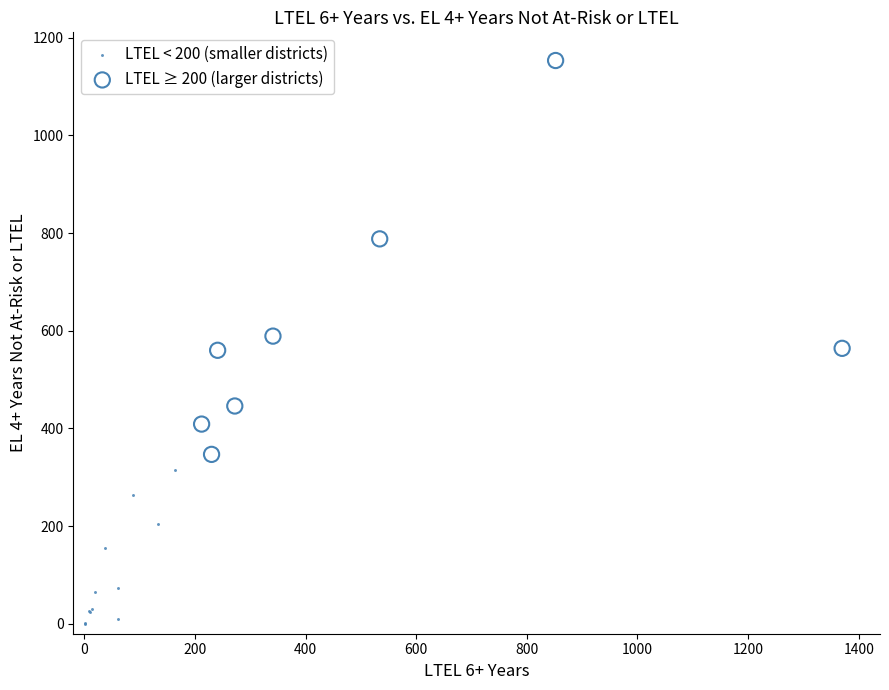

Which series reaches the minimum Y coordinate?

LTEL < 200 (smaller districts)